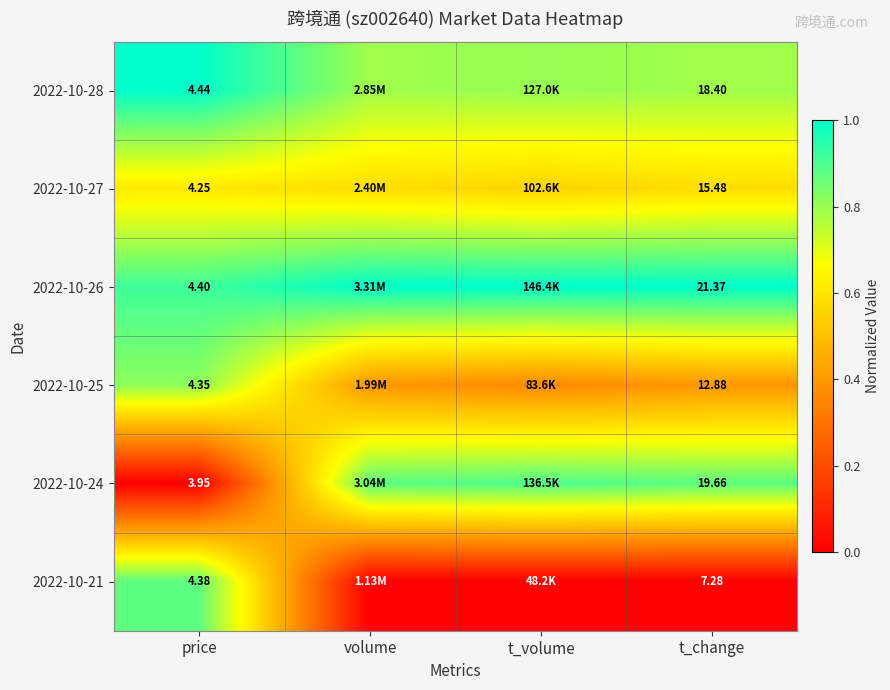

Where is 2022-10-26 nearest to the value 0?

price